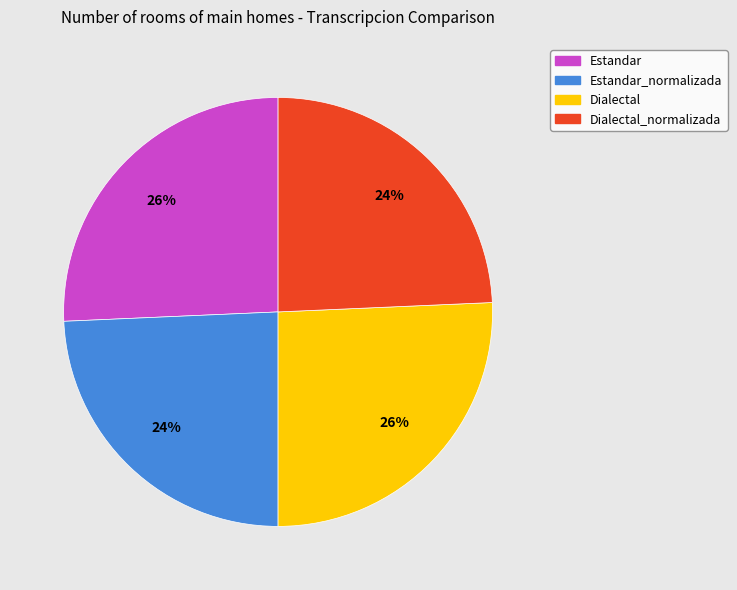

Is there a majority slice in this chart?

No